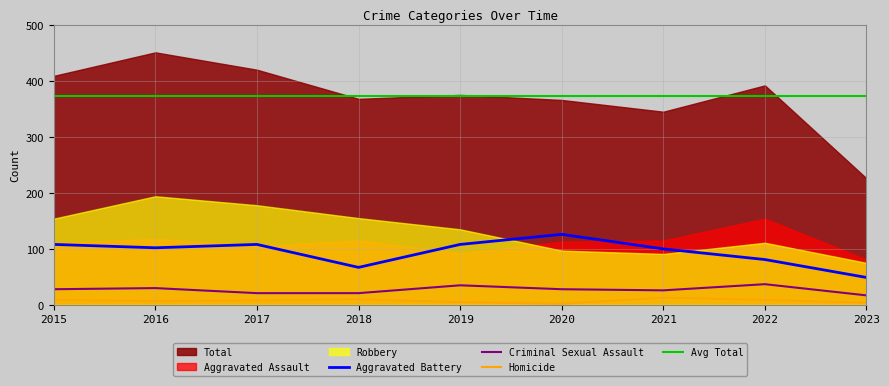

Where is the first local maximum for Criminal Sexual Assault?

2016